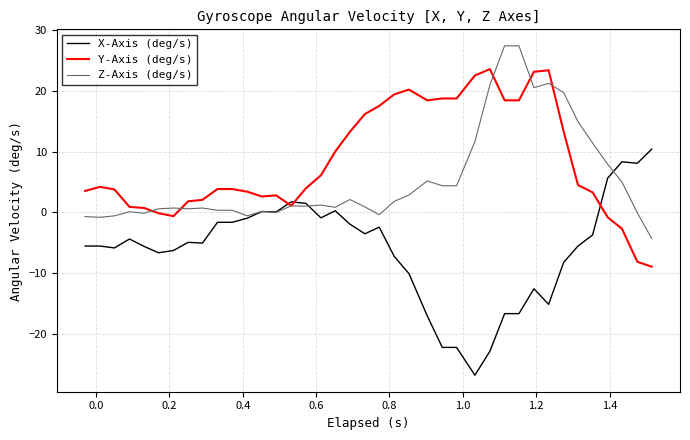

What is the greatest value displayed?

27.4